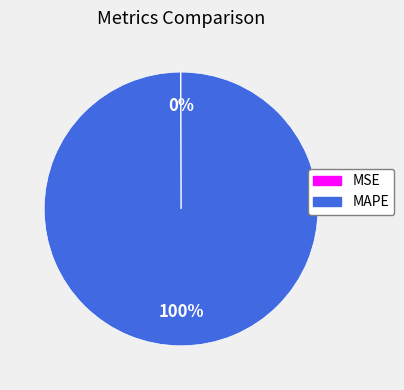

Which category has the biggest portion of the pie?

MAPE